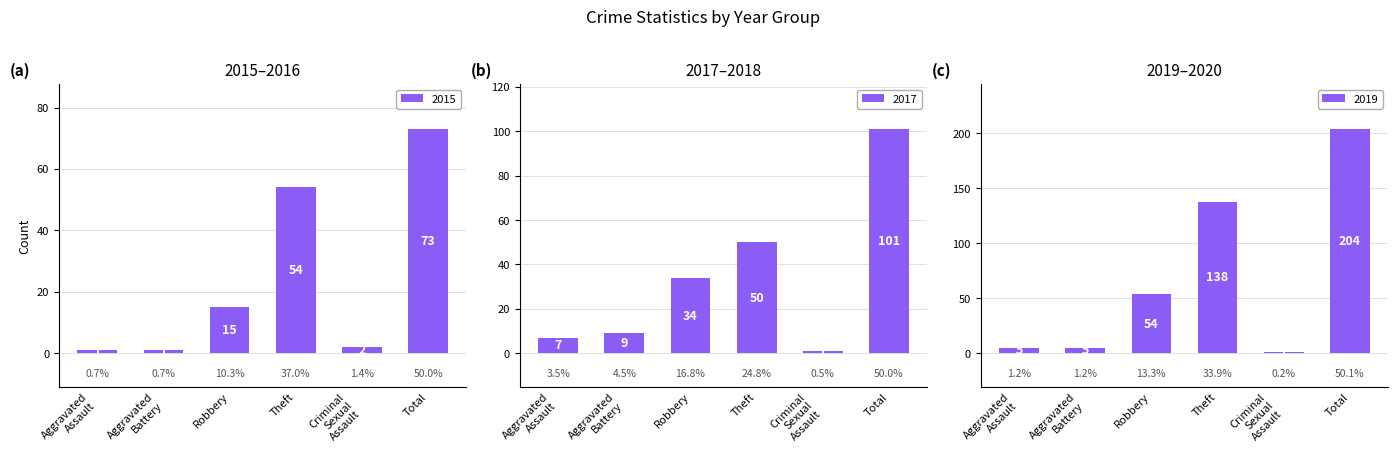

At which label is the value closest to 37?

Theft